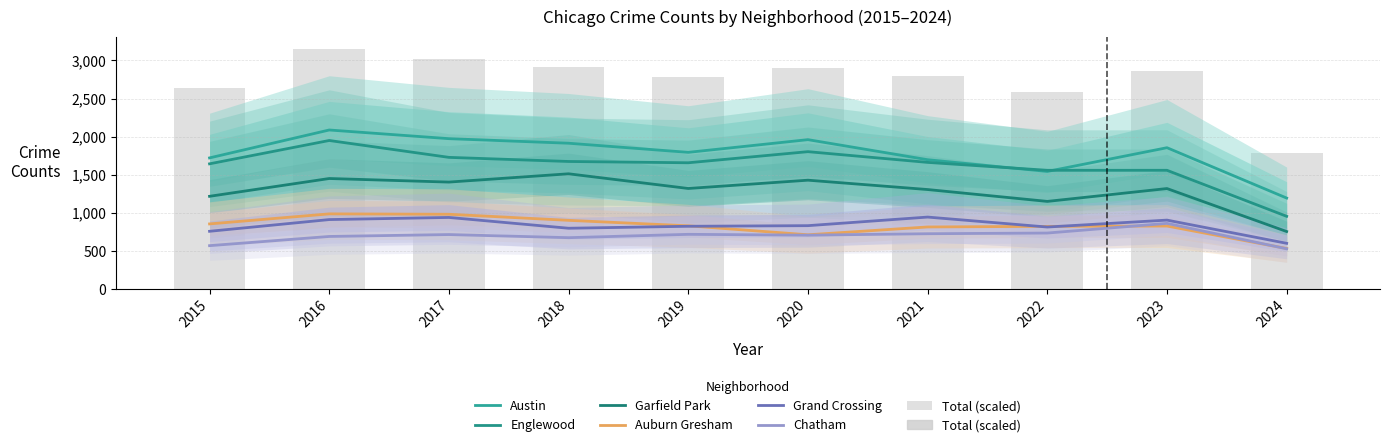

What is the difference between the Englewood values at 2023 and 2021?

104